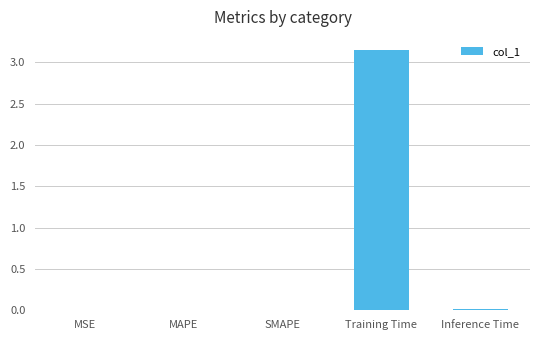

The value at Inference Time is 0.0. True or false?

True